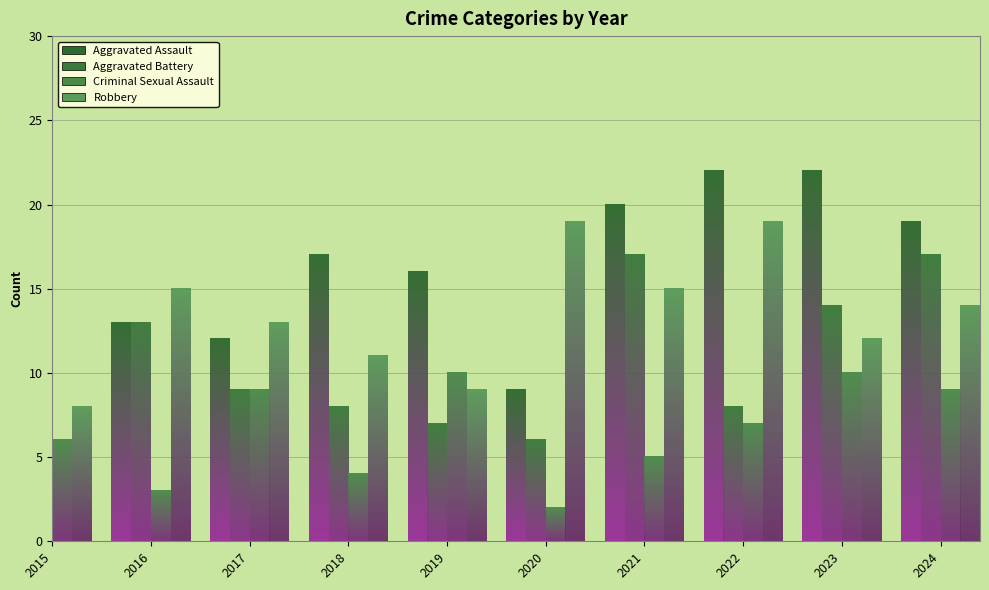

Does the chart contain stacked bars?

No